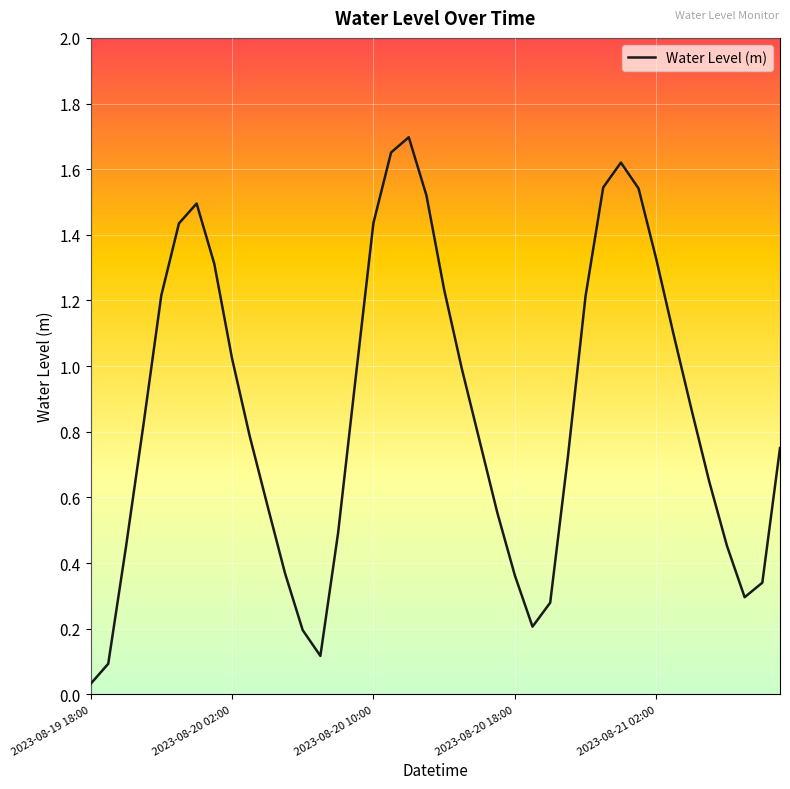

How many categories are shown in the chart?

40